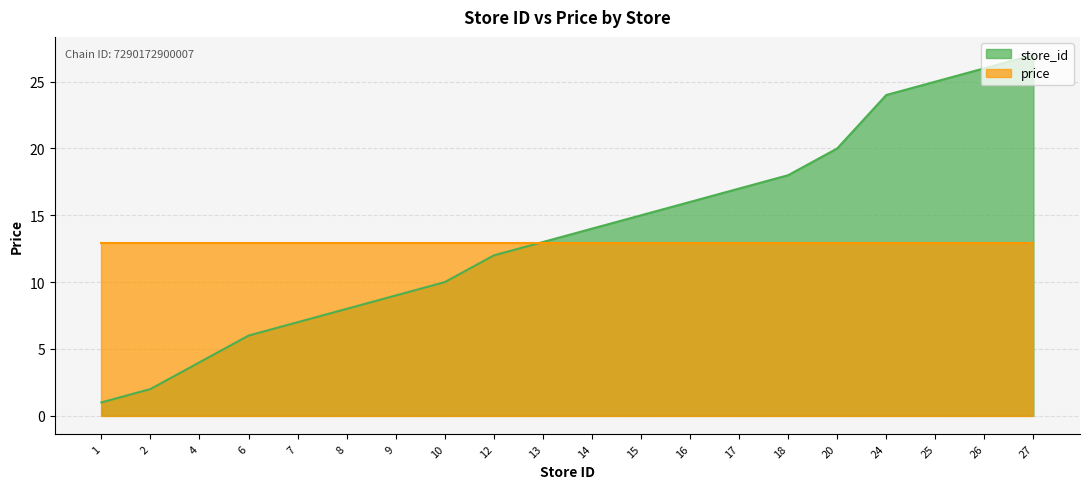

Read the value at 27, to the nearest 5.

25